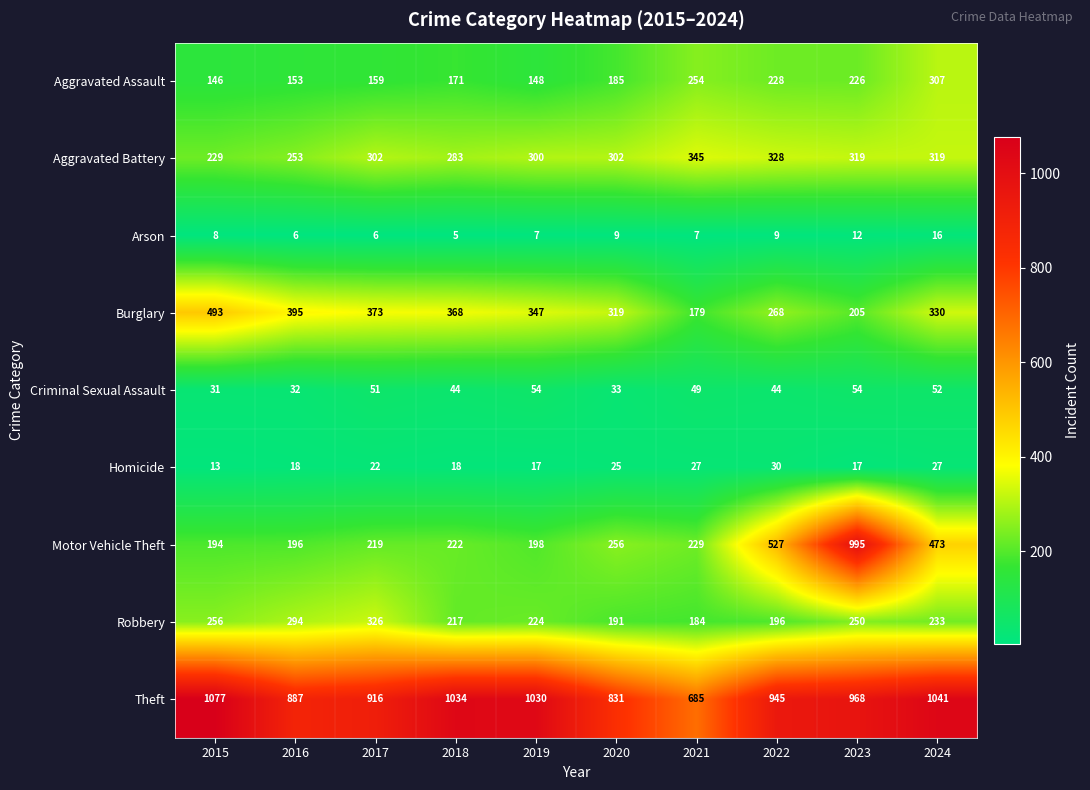

How many categories are shown in the chart?

10